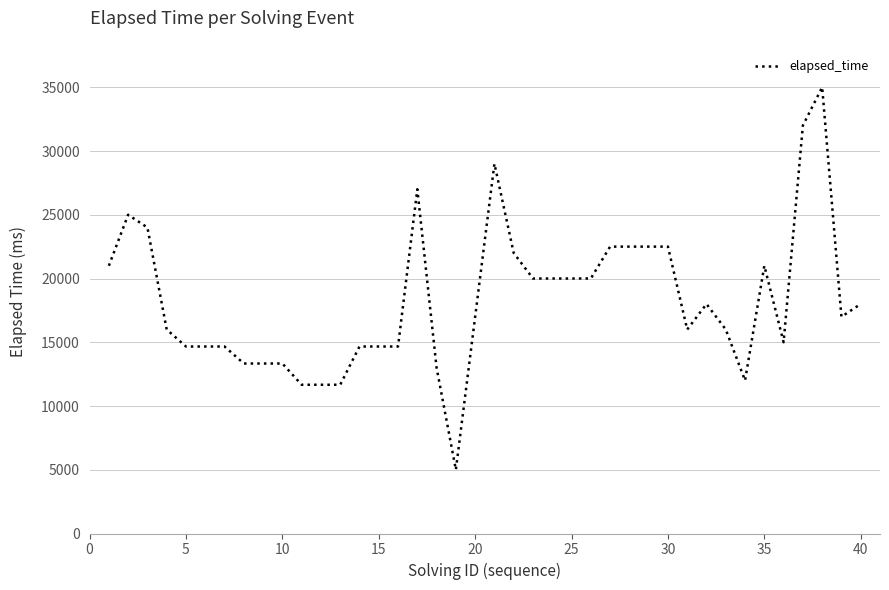

Reading left to right, list all the values displayed in this chart.

21000	25000	24000	16000	14666	14666	14666	13333	13333	13333	11666	11666	11666	14666	14666	14666	27000	13000	5000	17000	29000	22000	20000	20000	20000	20000	22500	22500	22500	22500	16000	18000	16000	12000	21000	15000	32000	35000	17000	18000